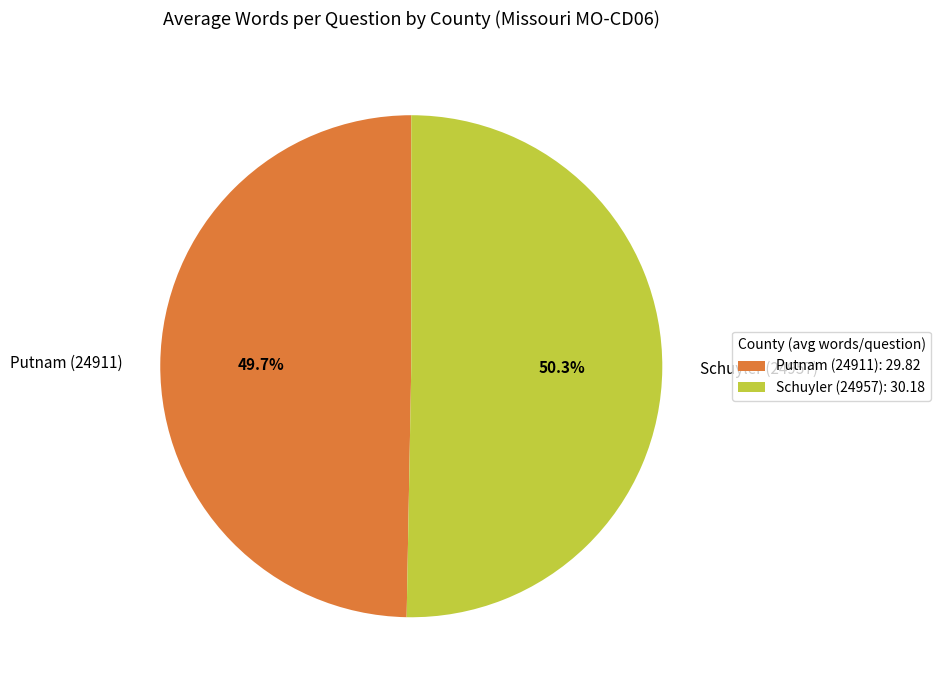

Which slice is the largest?

Schuyler (24957)